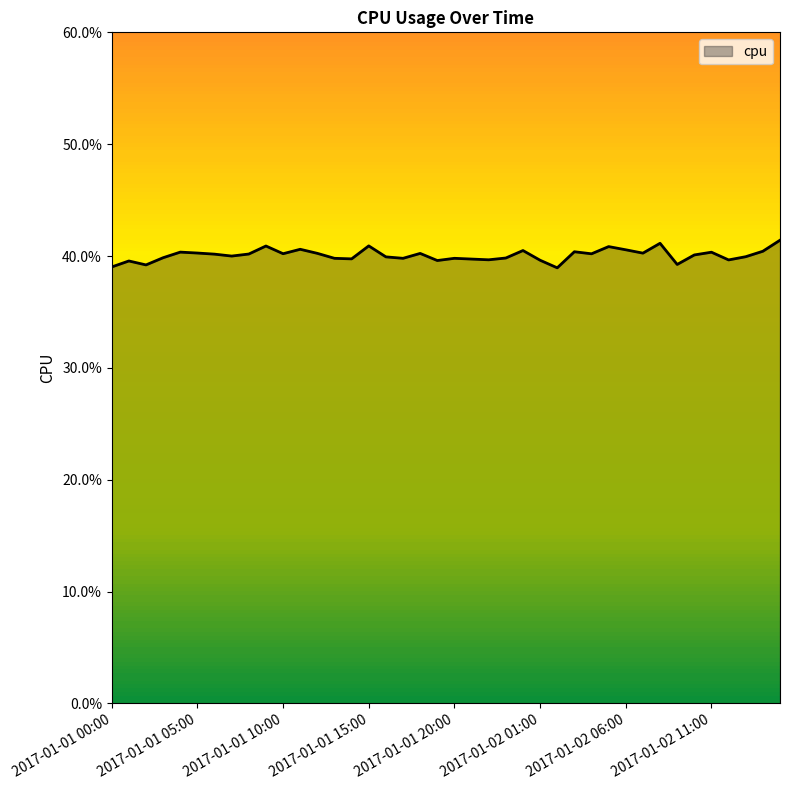

Does the chart have visible grid lines?

No